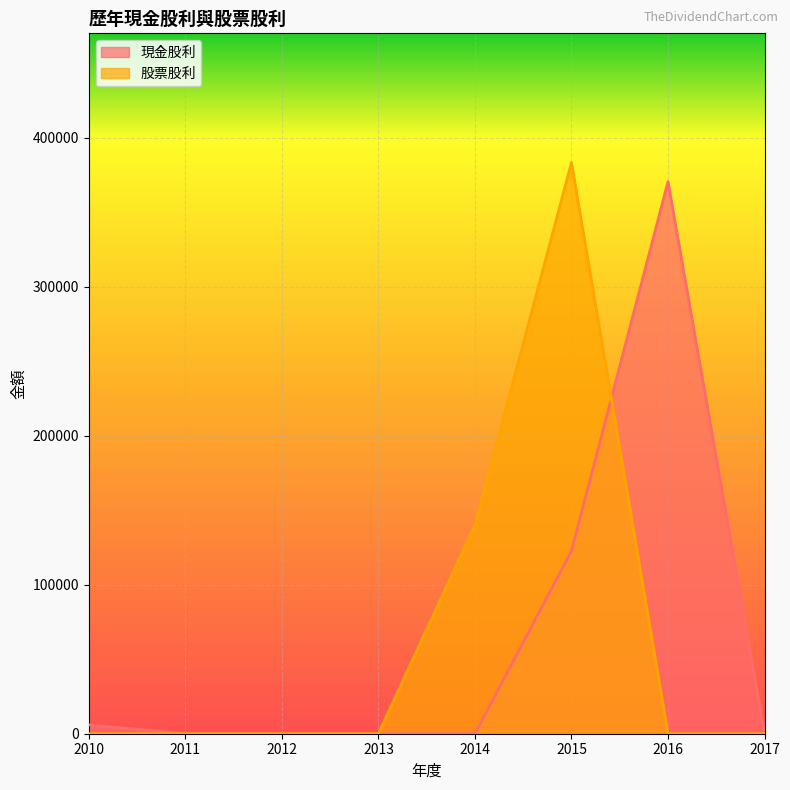

Reading right to left, transcribe all the data shown in this chart.

現金股利: 2017=0	2016=370430	2015=122656	2014=0	2013=0	2012=0	2011=0	2010=6000
股票股利: 2017=0	2016=0	2015=383300	2014=140000	2013=0	2012=0	2011=0	2010=0